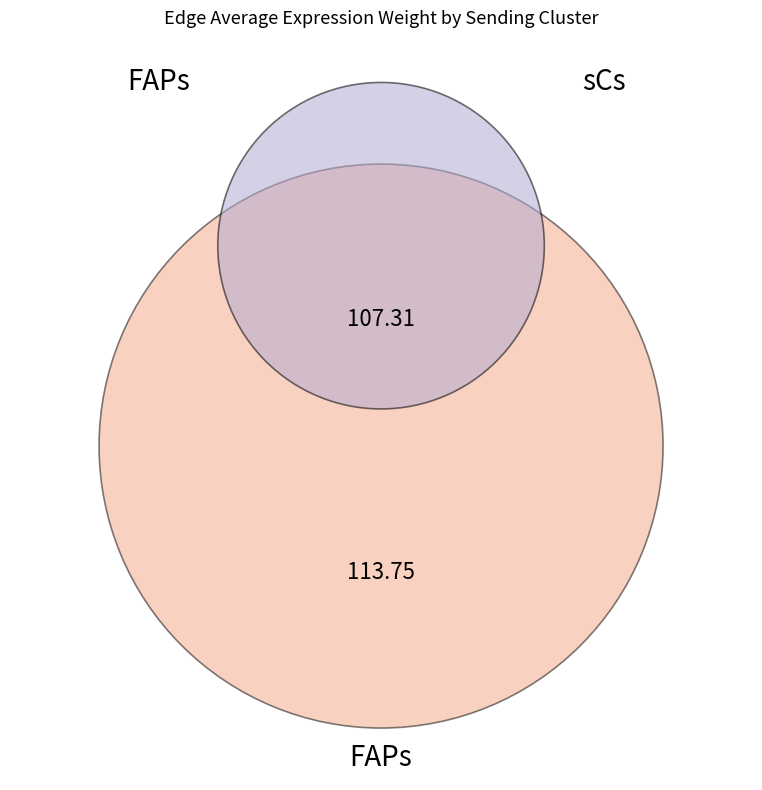

Is it true that 3 is 11% of the pie?

False